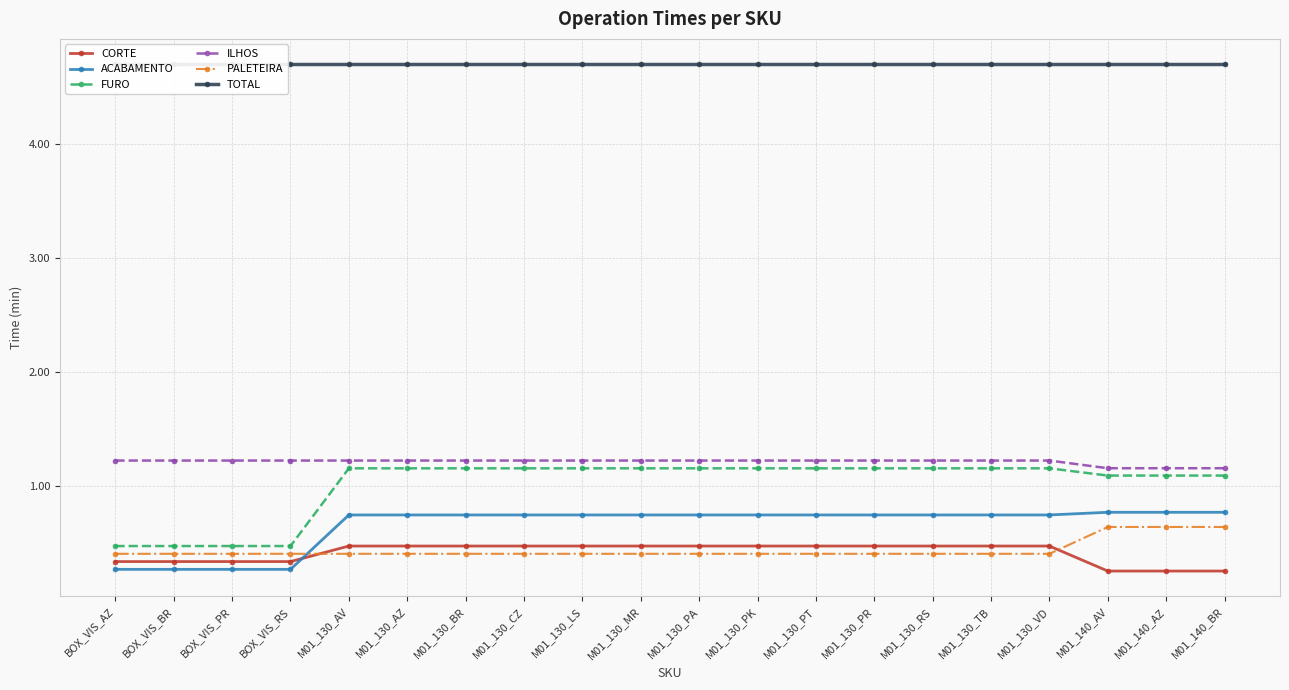

Reading left to right, transcribe all the data shown in this chart.

CORTE: BOX_VIS_AZ=0.3	BOX_VIS_BR=0.3	BOX_VIS_PR=0.3	BOX_VIS_RS=0.3	M01_130_AV=0.5	M01_130_AZ=0.5	M01_130_BR=0.5	M01_130_CZ=0.5	M01_130_LS=0.5	M01_130_MR=0.5	M01_130_PA=0.5	M01_130_PK=0.5	M01_130_PT=0.5	M01_130_PR=0.5	M01_130_RS=0.5	M01_130_TB=0.5	M01_130_VD=0.5	M01_140_AV=0.3	M01_140_AZ=0.3	M01_140_BR=0.3
ACABAMENTO: BOX_VIS_AZ=0.3	BOX_VIS_BR=0.3	BOX_VIS_PR=0.3	BOX_VIS_RS=0.3	M01_130_AV=0.7	M01_130_AZ=0.7	M01_130_BR=0.7	M01_130_CZ=0.7	M01_130_LS=0.7	M01_130_MR=0.7	M01_130_PA=0.7	M01_130_PK=0.7	M01_130_PT=0.7	M01_130_PR=0.7	M01_130_RS=0.7	M01_130_TB=0.7	M01_130_VD=0.7	M01_140_AV=0.8	M01_140_AZ=0.8	M01_140_BR=0.8
FURO: BOX_VIS_AZ=0.5	BOX_VIS_BR=0.5	BOX_VIS_PR=0.5	BOX_VIS_RS=0.5	M01_130_AV=1.2	M01_130_AZ=1.2	M01_130_BR=1.2	M01_130_CZ=1.2	M01_130_LS=1.2	M01_130_MR=1.2	M01_130_PA=1.2	M01_130_PK=1.2	M01_130_PT=1.2	M01_130_PR=1.2	M01_130_RS=1.2	M01_130_TB=1.2	M01_130_VD=1.2	M01_140_AV=1.1	M01_140_AZ=1.1	M01_140_BR=1.1
ILHOS: BOX_VIS_AZ=1.2	BOX_VIS_BR=1.2	BOX_VIS_PR=1.2	BOX_VIS_RS=1.2	M01_130_AV=1.2	M01_130_AZ=1.2	M01_130_BR=1.2	M01_130_CZ=1.2	M01_130_LS=1.2	M01_130_MR=1.2	M01_130_PA=1.2	M01_130_PK=1.2	M01_130_PT=1.2	M01_130_PR=1.2	M01_130_RS=1.2	M01_130_TB=1.2	M01_130_VD=1.2	M01_140_AV=1.2	M01_140_AZ=1.2	M01_140_BR=1.2
PALETEIRA: BOX_VIS_AZ=0.4	BOX_VIS_BR=0.4	BOX_VIS_PR=0.4	BOX_VIS_RS=0.4	M01_130_AV=0.4	M01_130_AZ=0.4	M01_130_BR=0.4	M01_130_CZ=0.4	M01_130_LS=0.4	M01_130_MR=0.4	M01_130_PA=0.4	M01_130_PK=0.4	M01_130_PT=0.4	M01_130_PR=0.4	M01_130_RS=0.4	M01_130_TB=0.4	M01_130_VD=0.4	M01_140_AV=0.6	M01_140_AZ=0.6	M01_140_BR=0.6
TOTAL: BOX_VIS_AZ=4.7	BOX_VIS_BR=4.7	BOX_VIS_PR=4.7	BOX_VIS_RS=4.7	M01_130_AV=4.7	M01_130_AZ=4.7	M01_130_BR=4.7	M01_130_CZ=4.7	M01_130_LS=4.7	M01_130_MR=4.7	M01_130_PA=4.7	M01_130_PK=4.7	M01_130_PT=4.7	M01_130_PR=4.7	M01_130_RS=4.7	M01_130_TB=4.7	M01_130_VD=4.7	M01_140_AV=4.7	M01_140_AZ=4.7	M01_140_BR=4.7